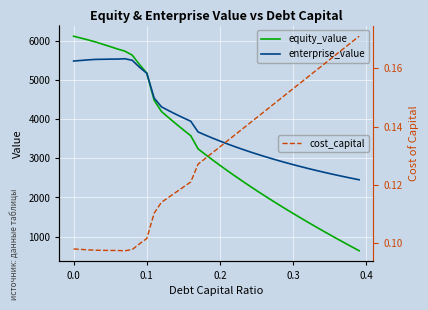

True or false: cost_capital and equity_value cross at least once.

False